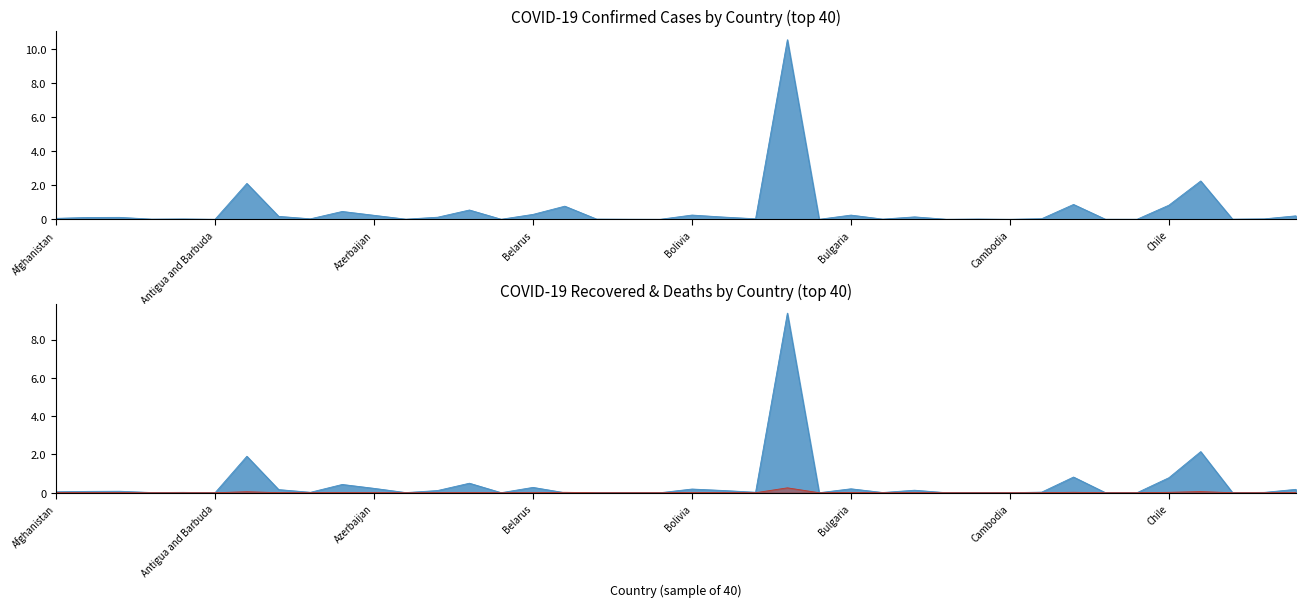

What is the label of the 24th point from the left?

Brazil